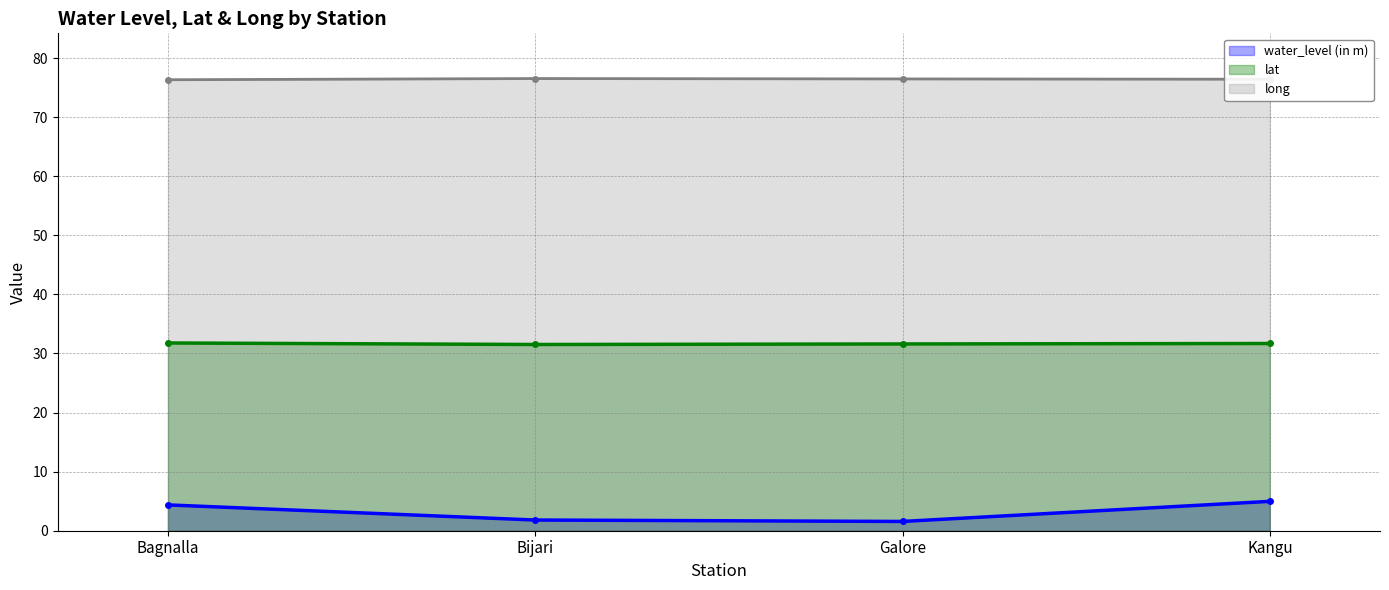

Where is the first local maximum for long?

Bijari